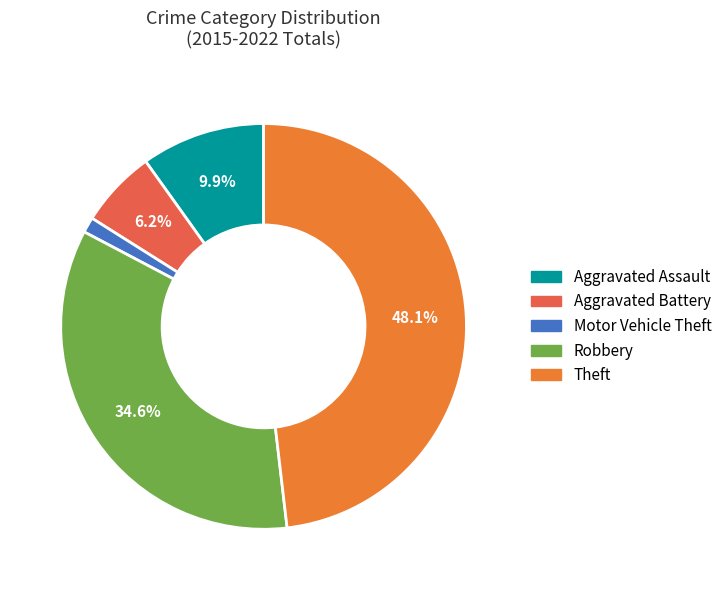

What portion of the pie excludes Aggravated Assault?

90.1%